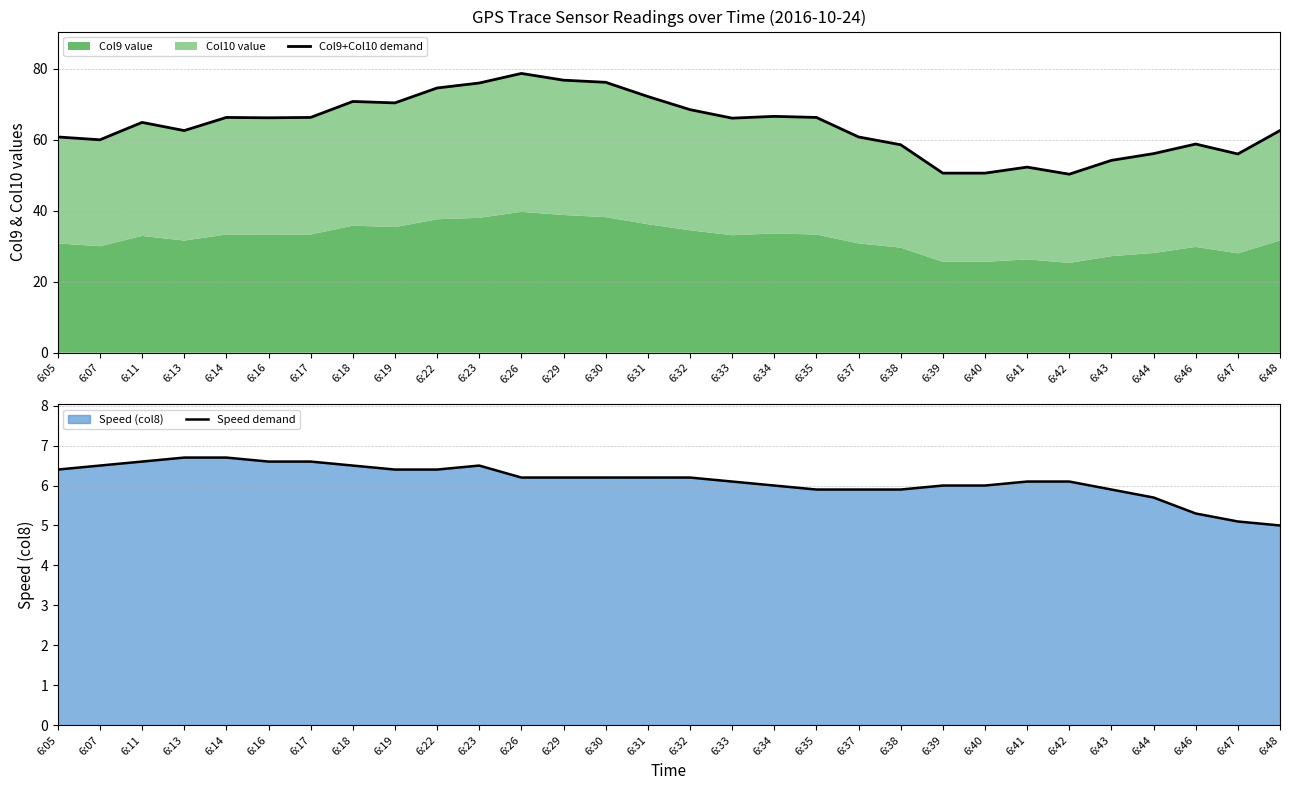

Which series changed the most between 6:37 and 6:48?

Col9+Col10 demand